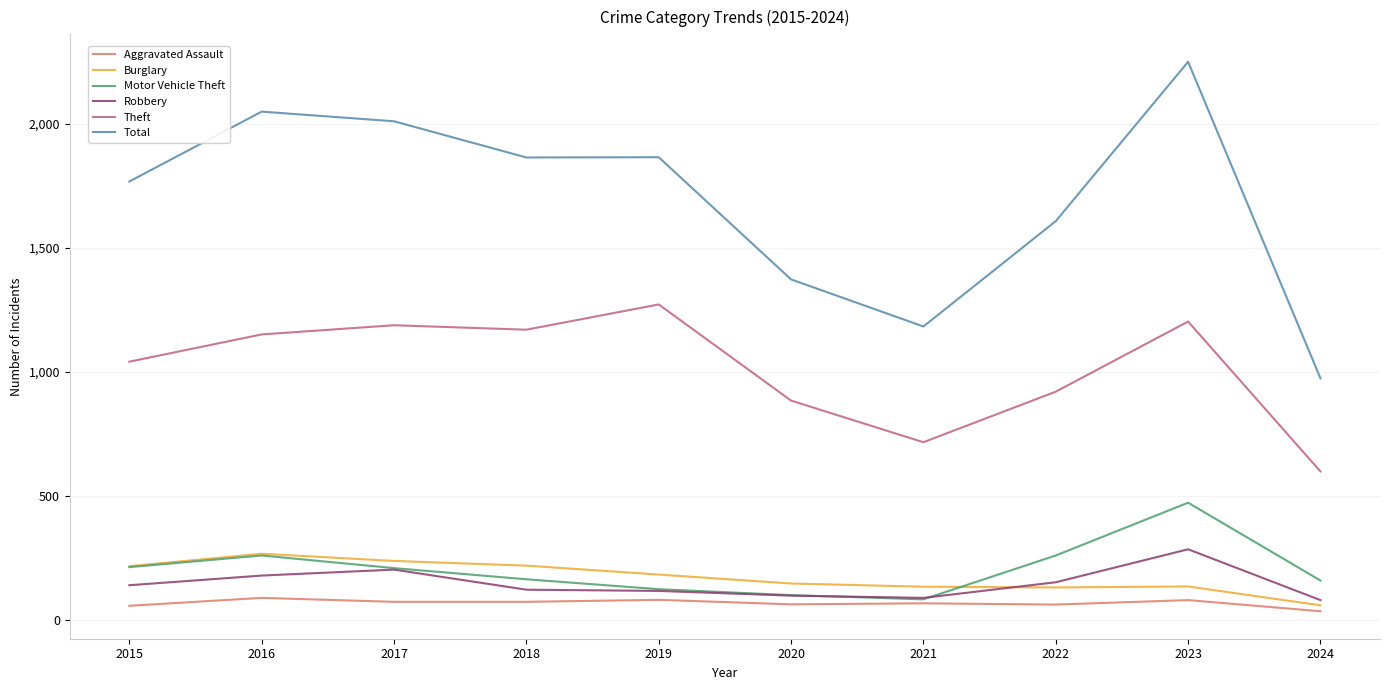

Between 2021 and 2023, which series saw the biggest shift?

Total